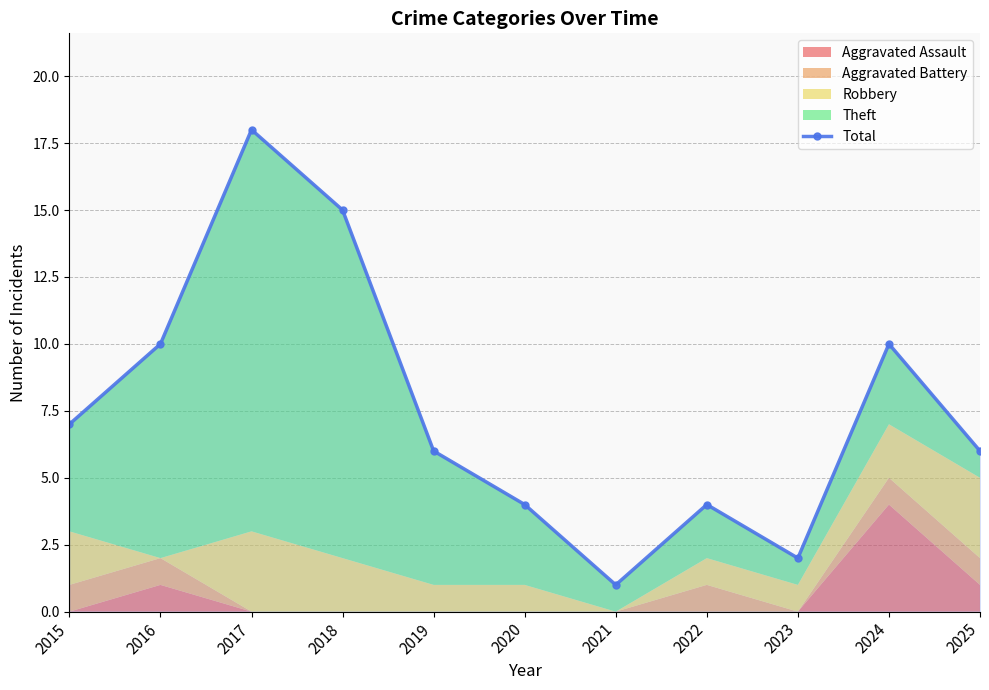

Read the value at 2017, to the nearest 10.

20